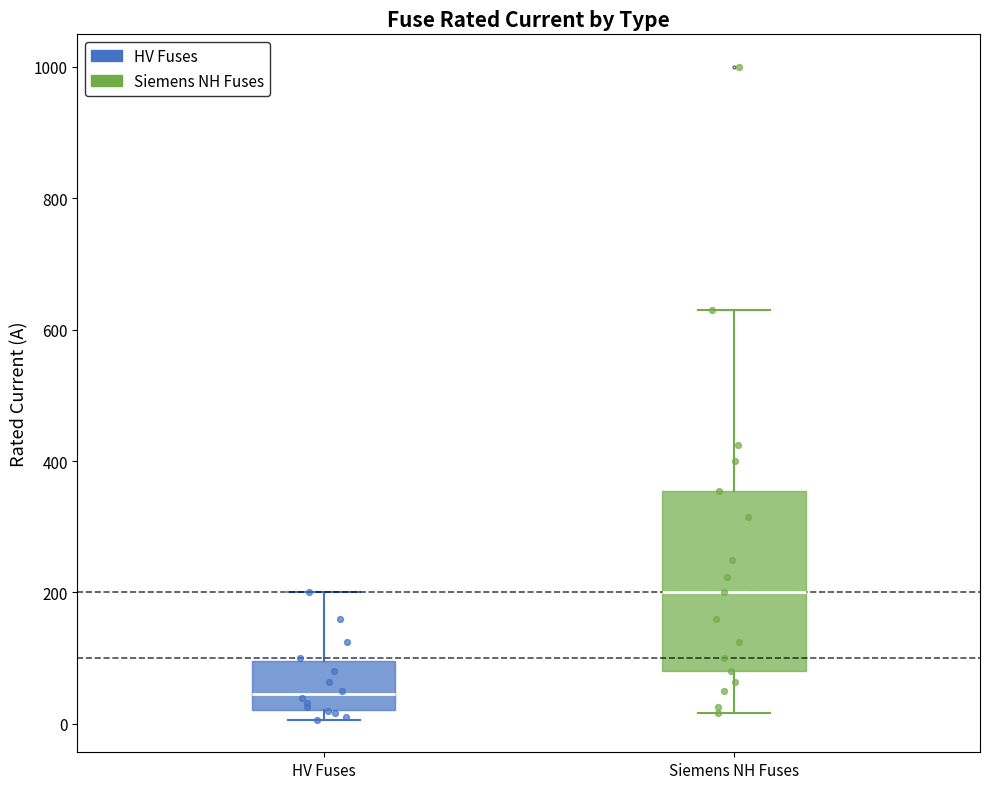

Which box is the tallest, from its lower edge to its upper edge?

Siemens NH Fuses